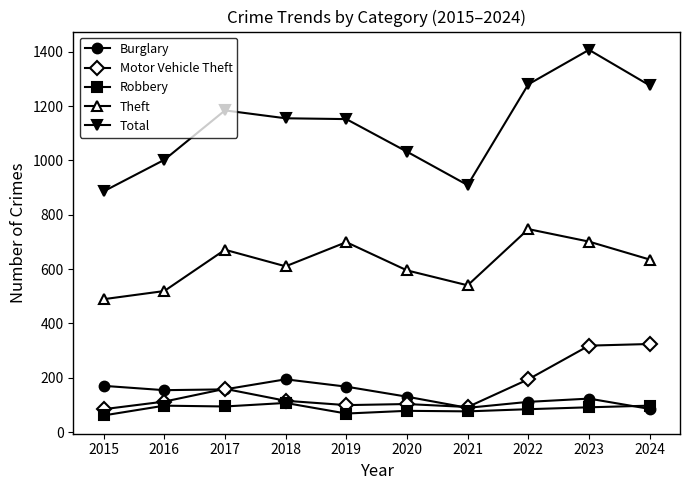

What are all the series names shown in the legend?

Burglary, Motor Vehicle Theft, Robbery, Theft, Total